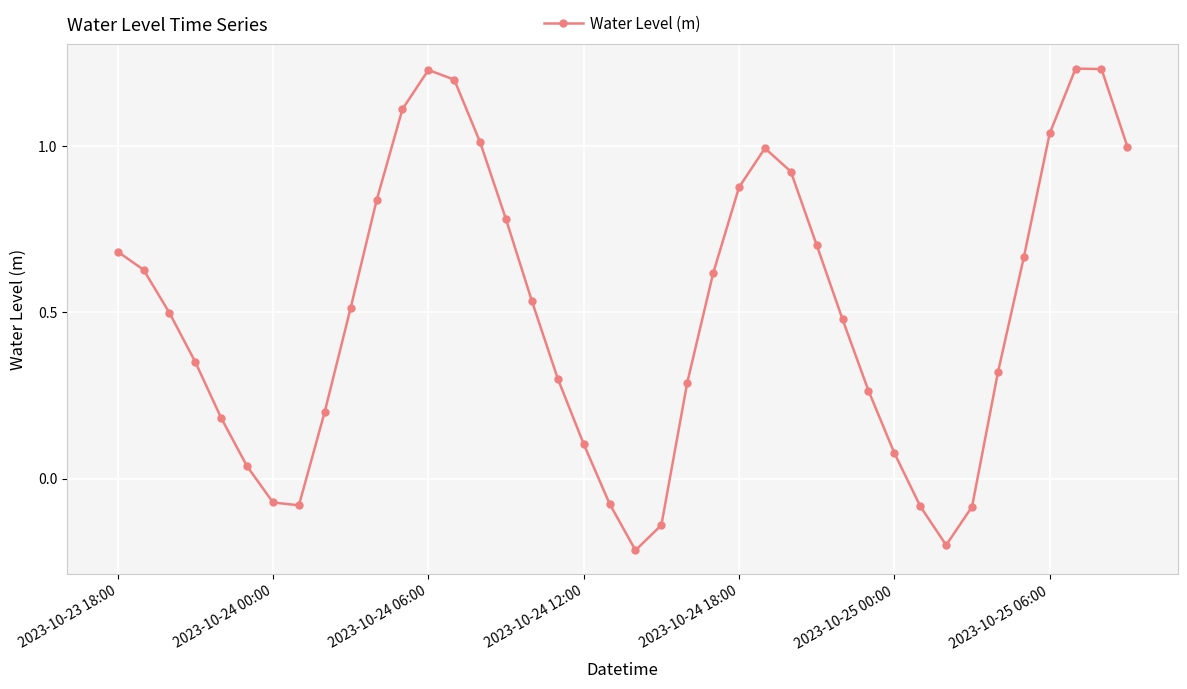

How many points are lower than both their immediate neighbors (excluding endpoints)?

3